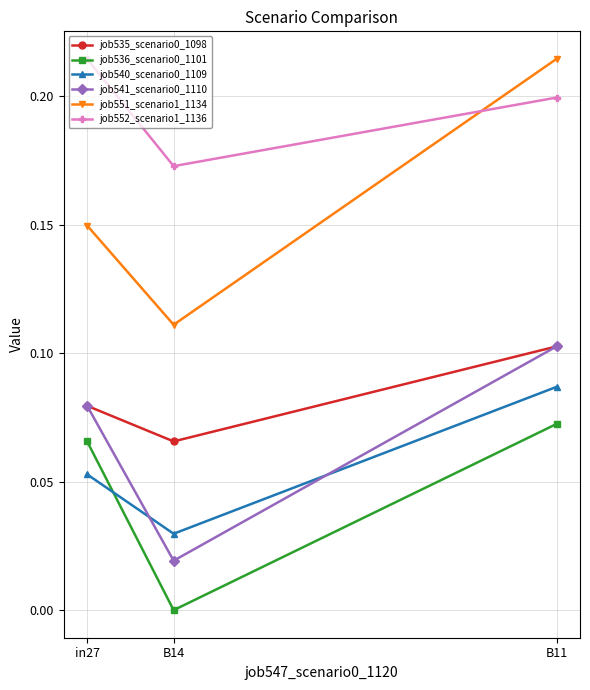

How many categories are shown in the chart?

3